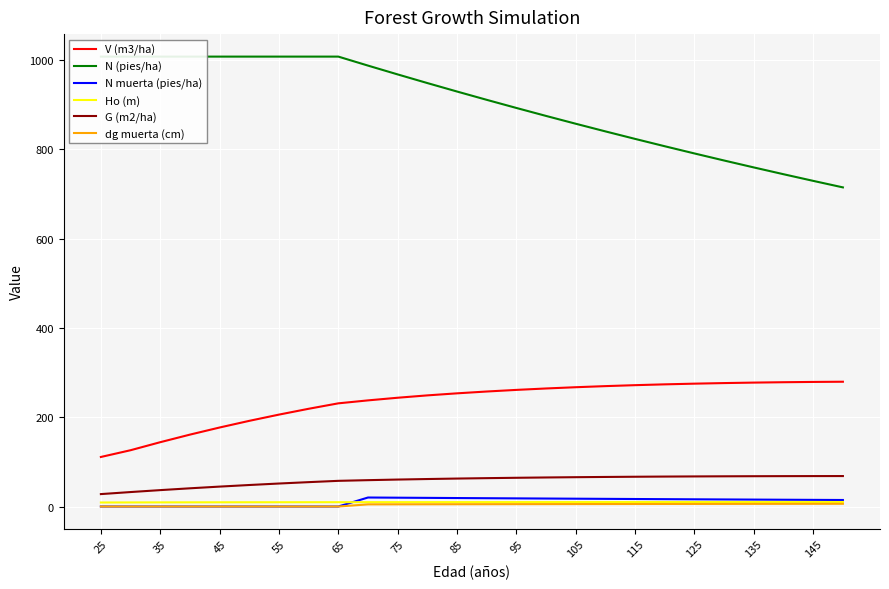

Is it true that dg muerta (cm) equals 0.0 at 55?

True